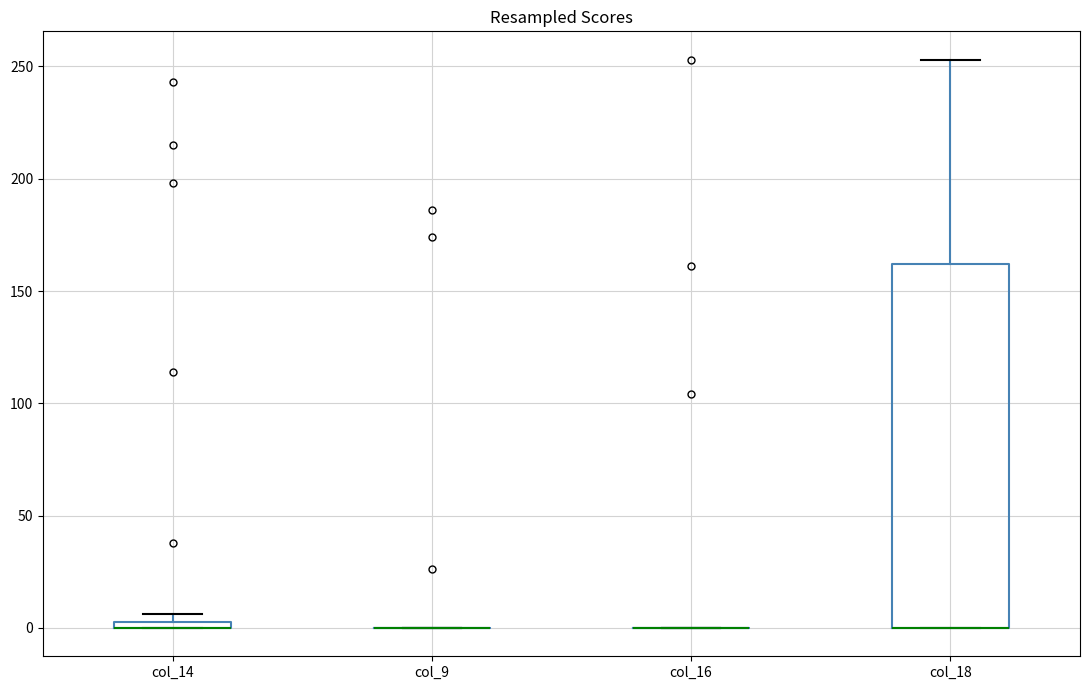

Comparing the boxes themselves (not the whiskers), which one is the tallest?

col_18